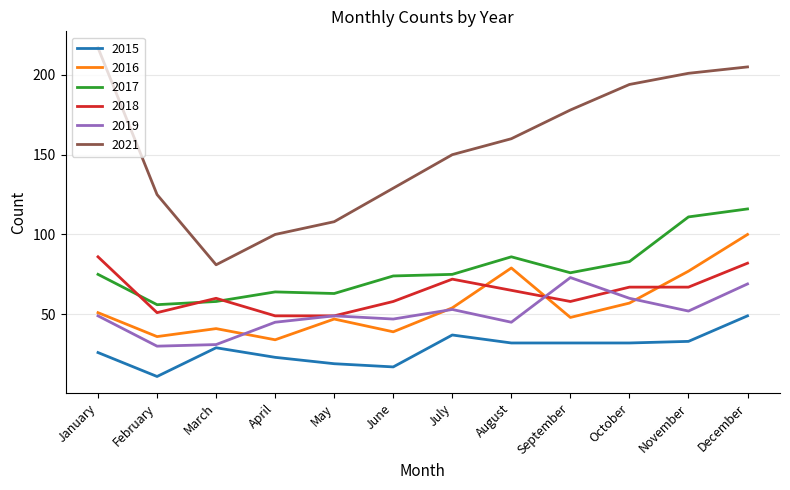

At which category does the chart reach its peak across all series?

January